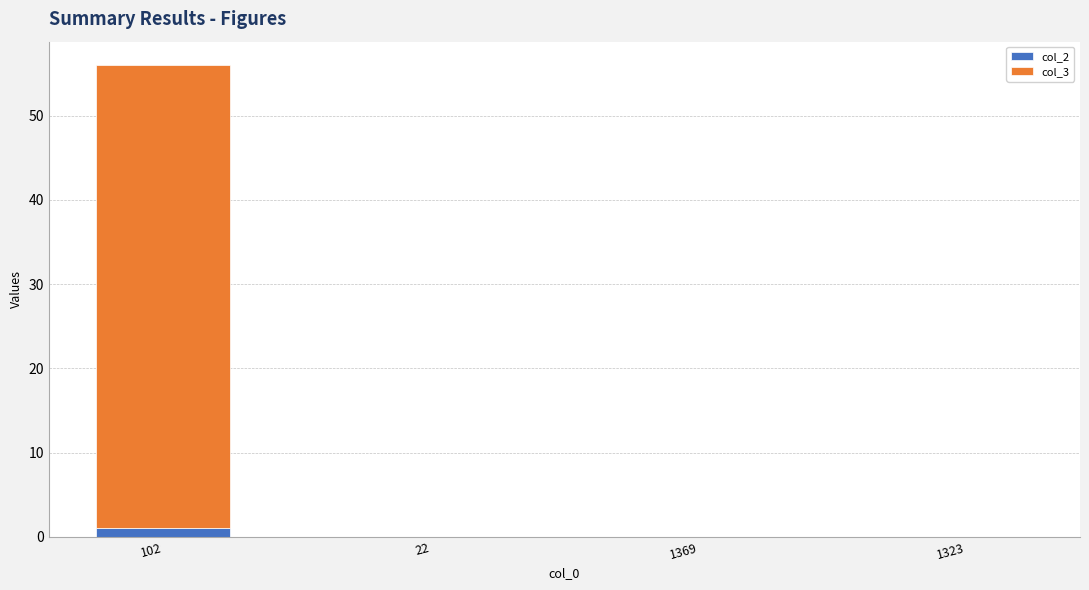

What is the sum of all col_2 values?

1